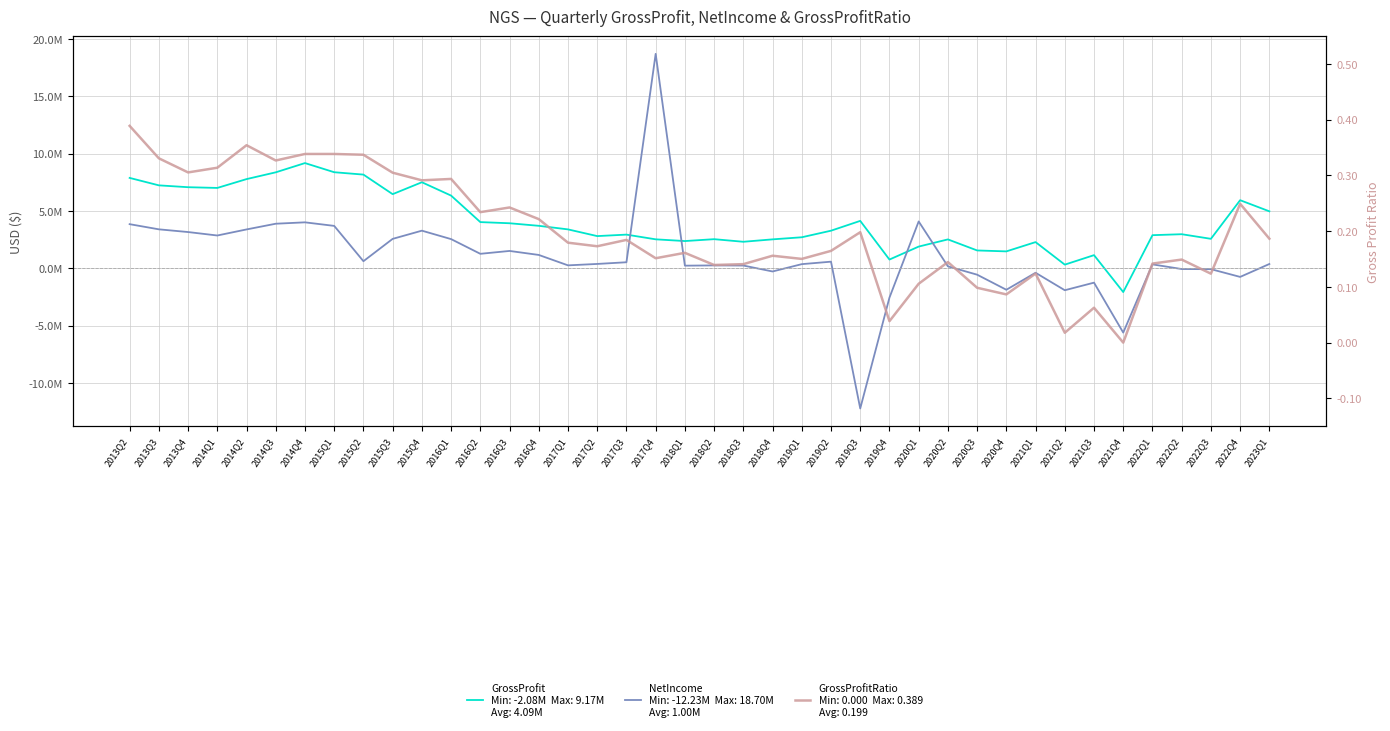

Which series changed the most between 2015Q4 and 2019Q4?

GrossProfit